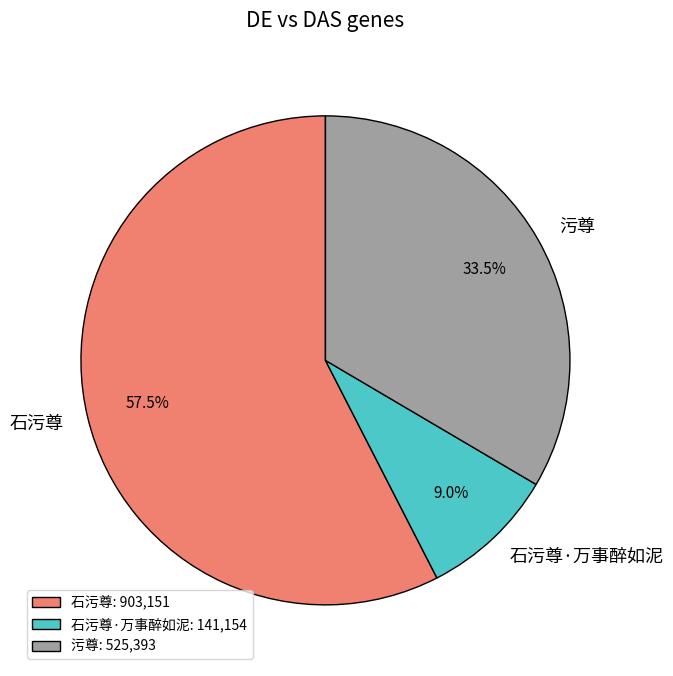

Do 污尊 and 石污尊·万事醉如泥 together represent more than half of the pie?

No